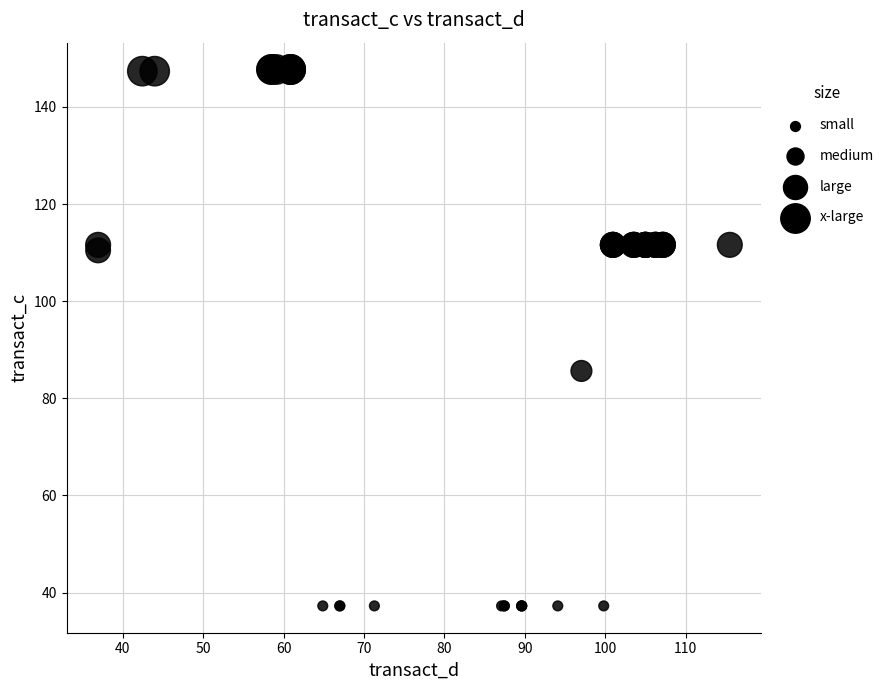

What Y value in the scatter plot is closest to 92?

85.6